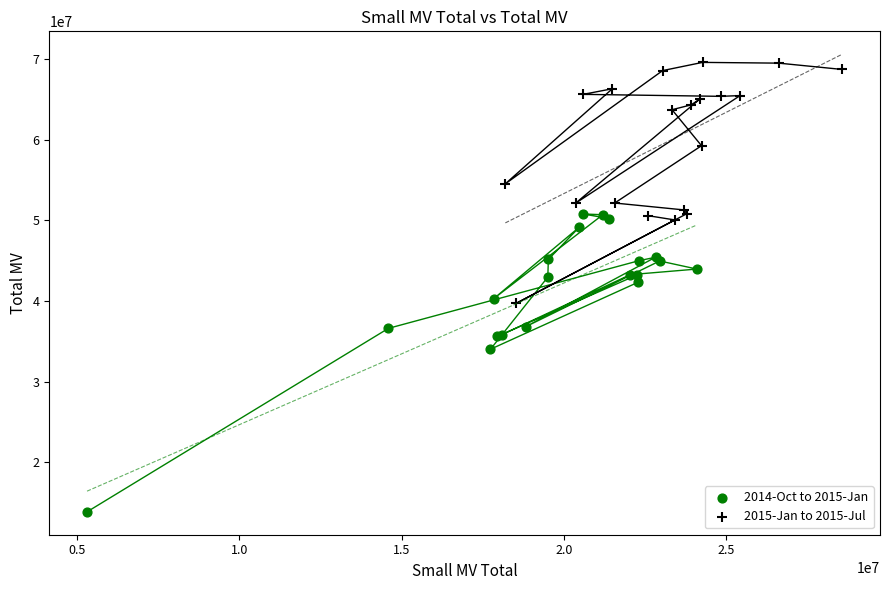

Which series has the widest spread of Y values?

2014-Oct to 2015-Jan